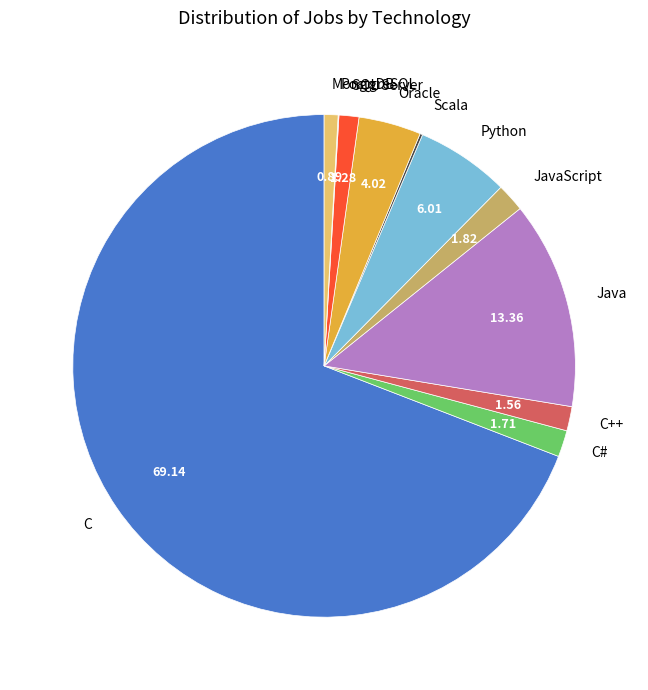

Is the sum of Python and C# greater than half?

No